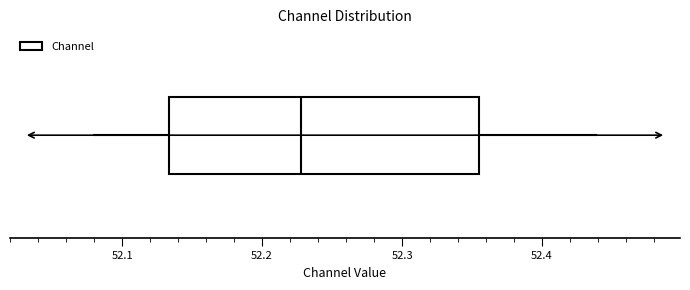

Transcribe this box plot: give where the median line is, the range the box spans, and where the two whiskers end, as read against the x-axis. The values are not printed on the chart, so give them approximately, as read against the axis.

median 52.23, box 52.13 to 52.35, whiskers 52.08 to 52.44